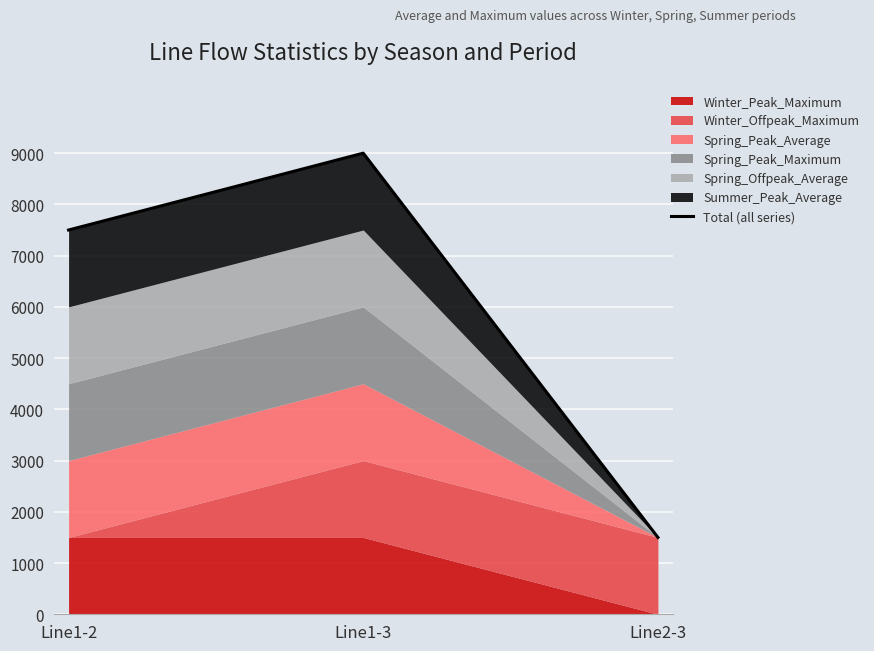

Where is the data nearest to the value 5250?

Line1-2